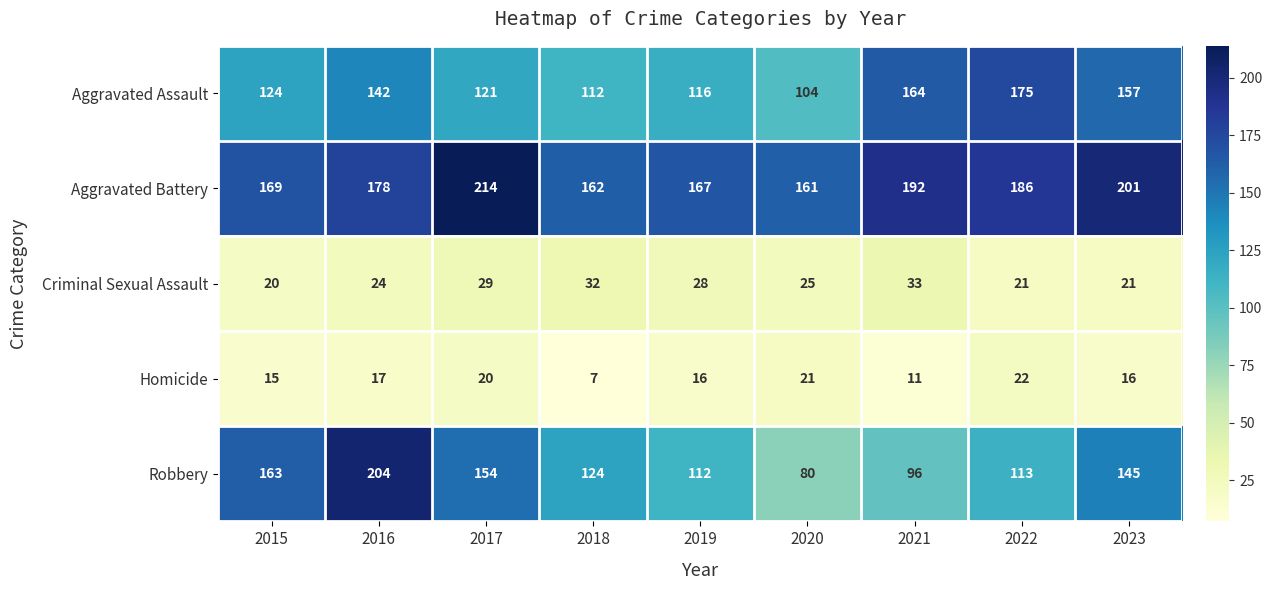

Which category has the highest value in the Homicide series?

2022